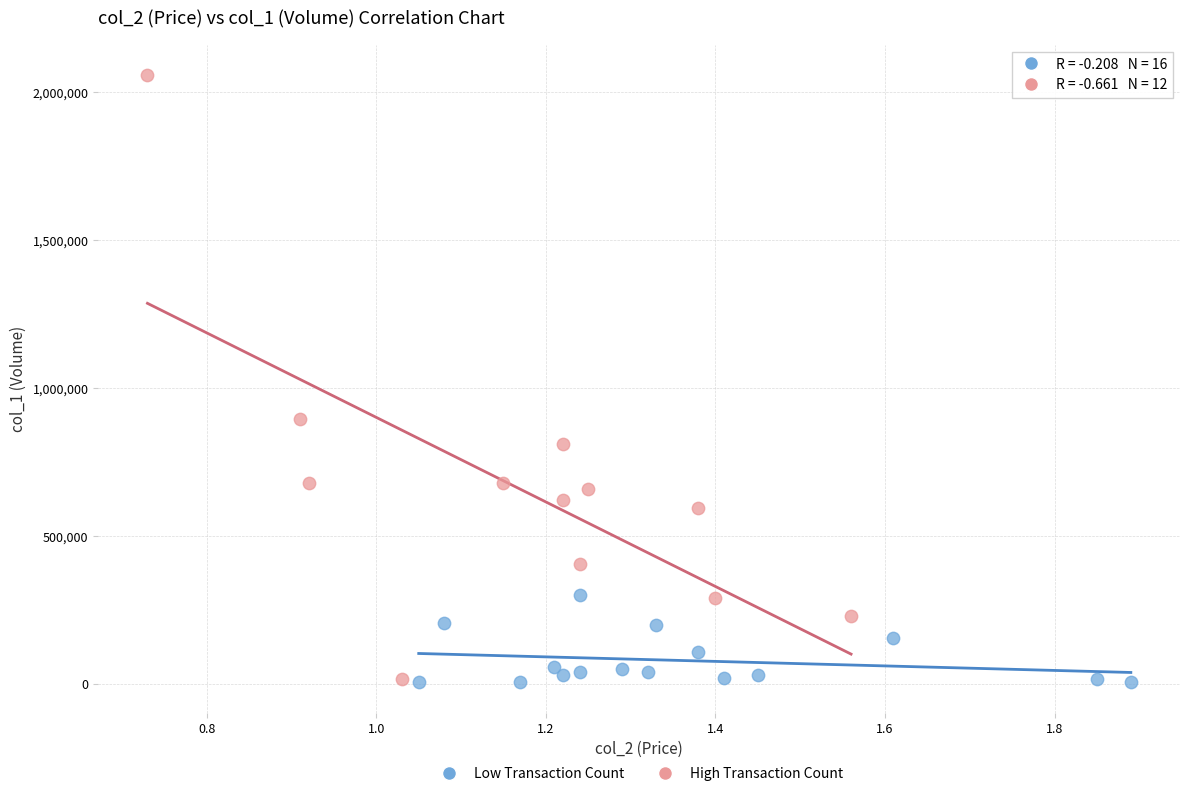

Which series has the largest Y range (max minus min)?

High Transaction Count